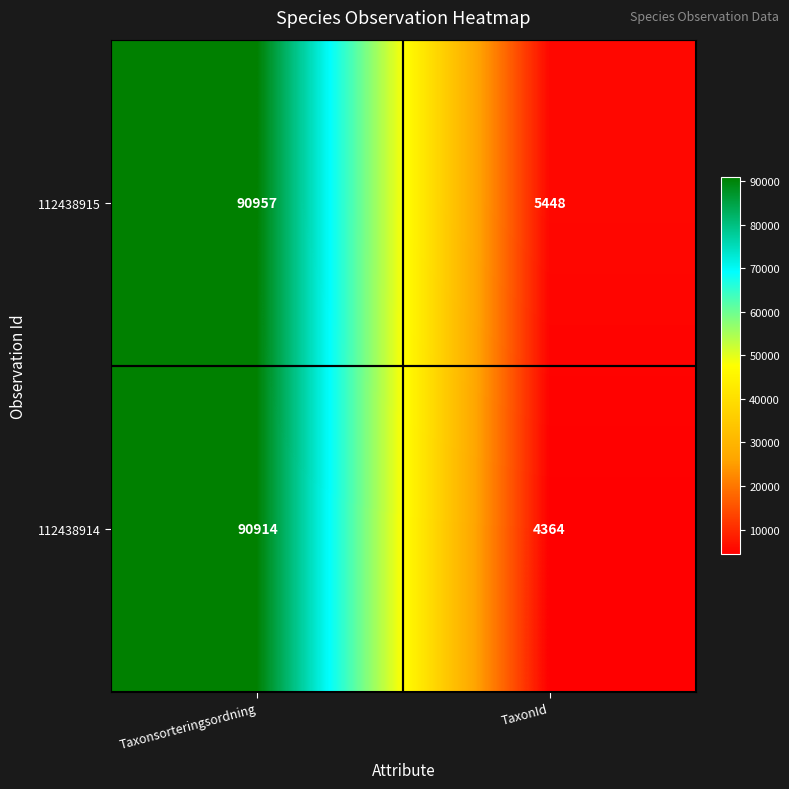

Which series has the largest range (max minus min)?

112438914